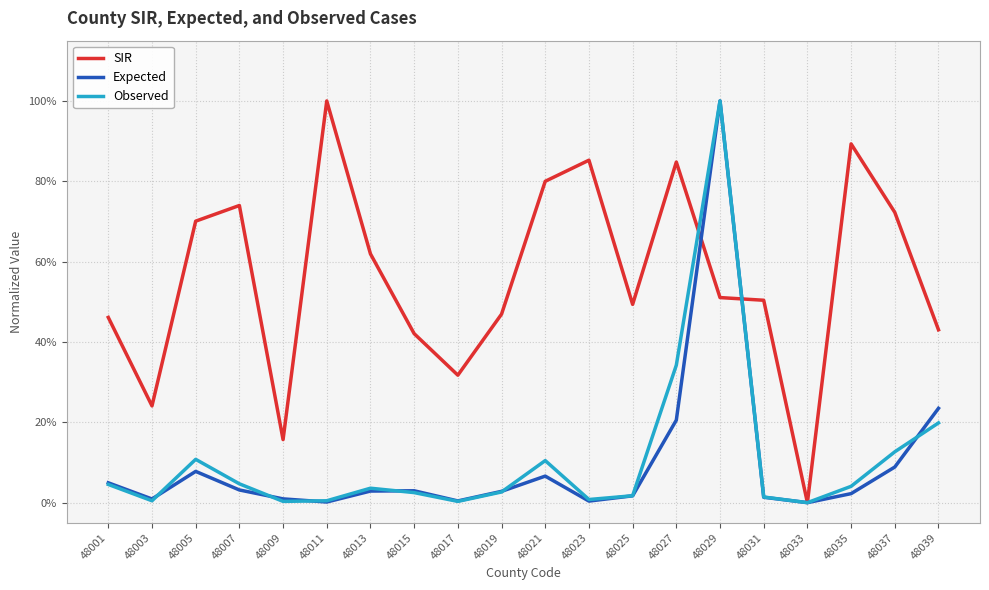

Is the value of Expected at 48023 greater than the value of SIR at 48011?

No